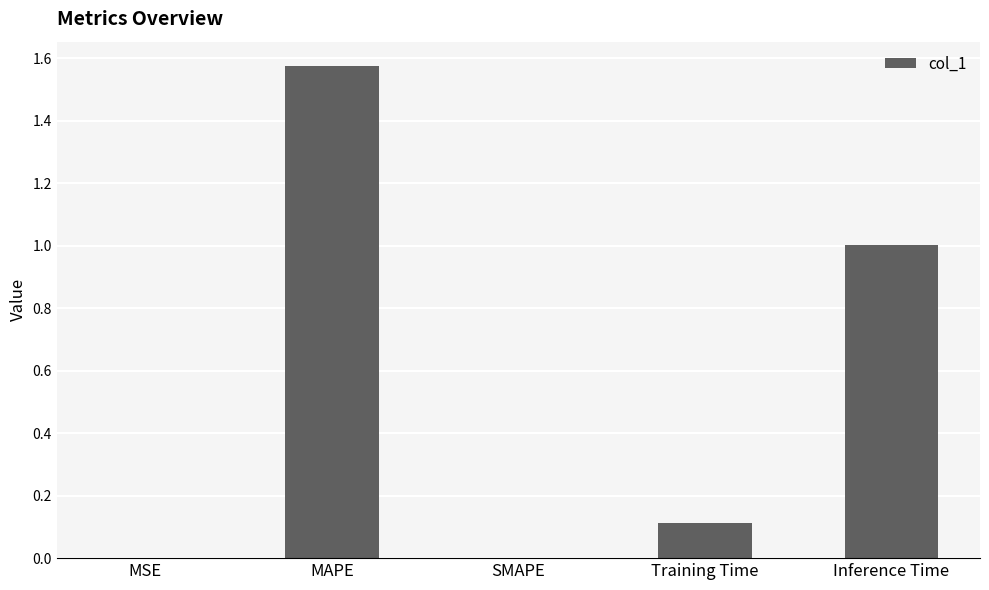

The value at SMAPE is -0.7. True or false?

False